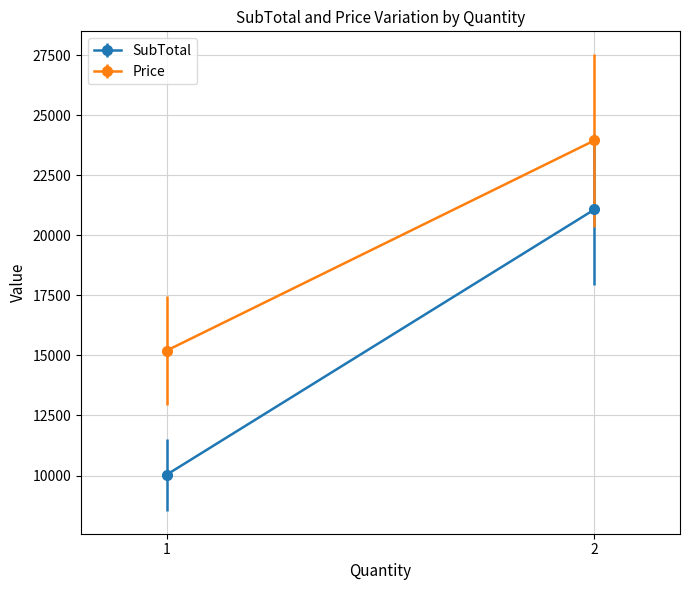

Which category has the lowest value in the SubTotal series?

1